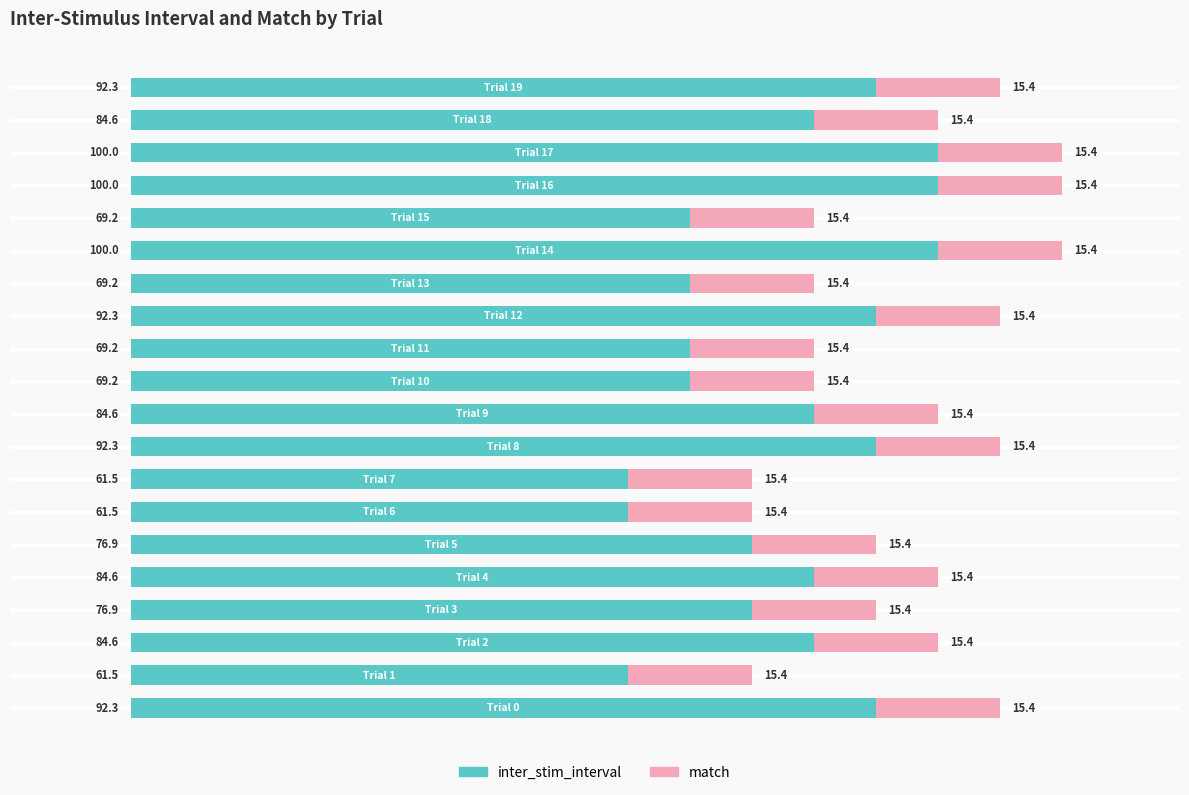

What is the minimum value for inter_stim_interval?

61.5